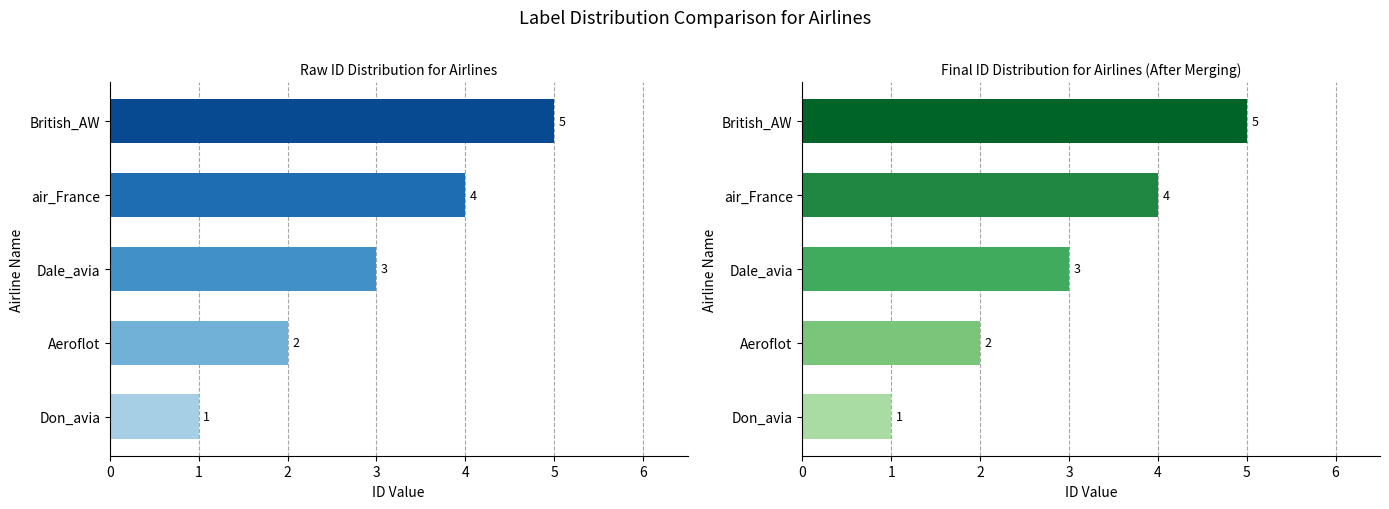

What is the average value?

3